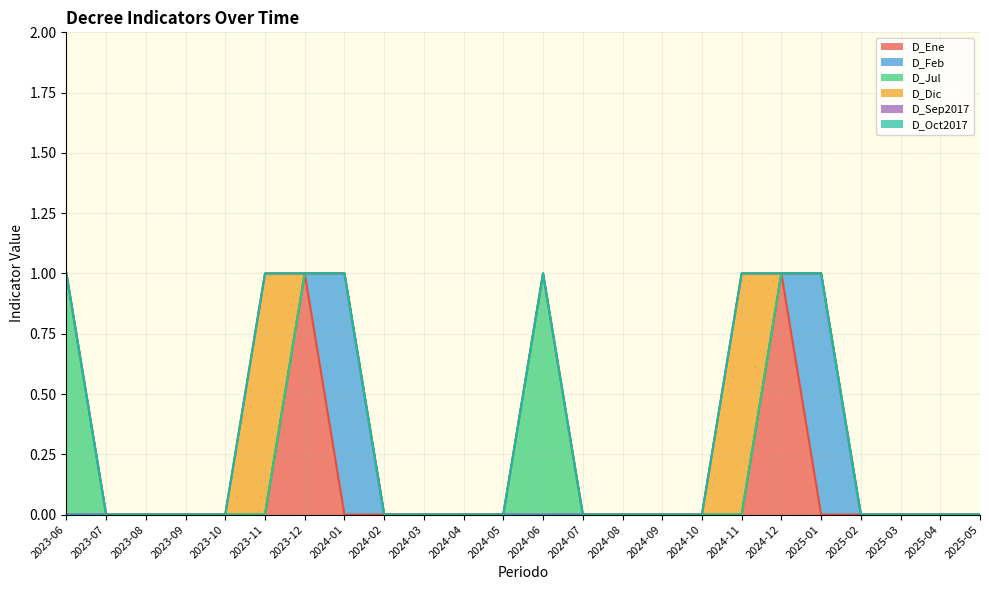

At which label does D_Jul reach its peak?

2023-06